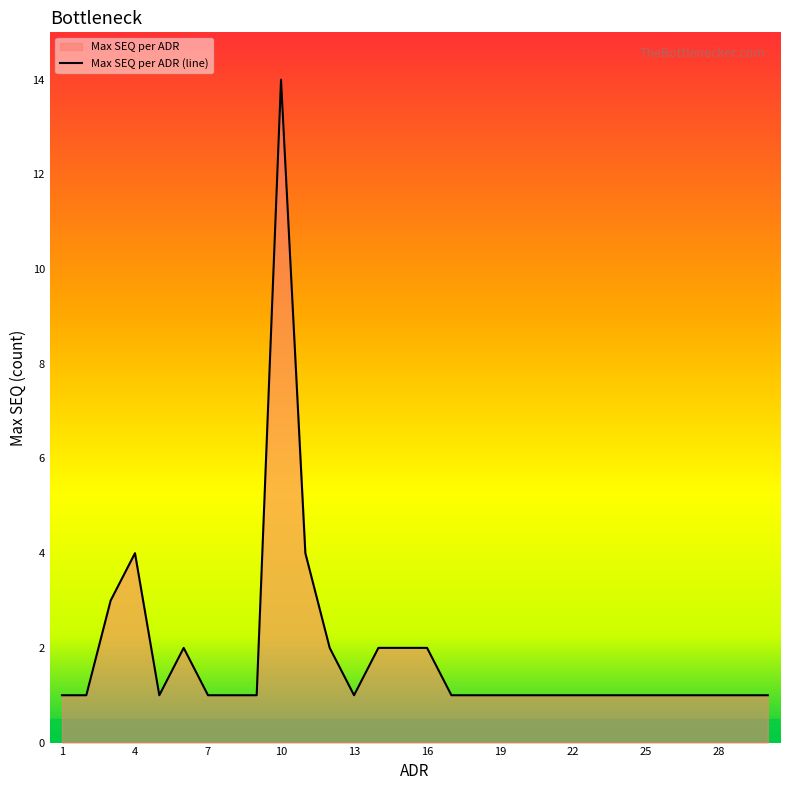

At which category does the chart reach its minimum across all series?

1